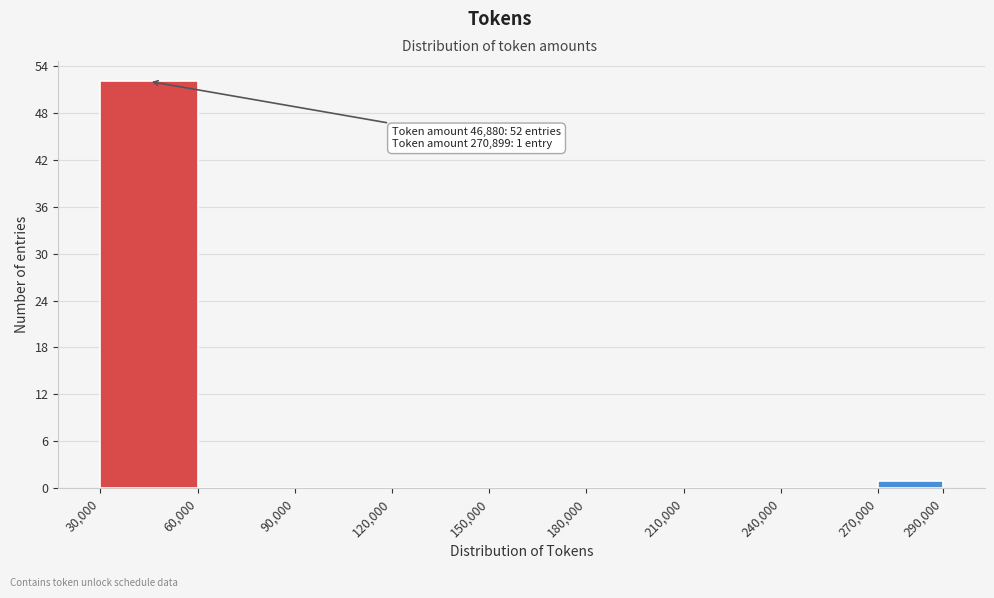

Which range on the x-axis has the tallest bar?

30,000 to 60,000